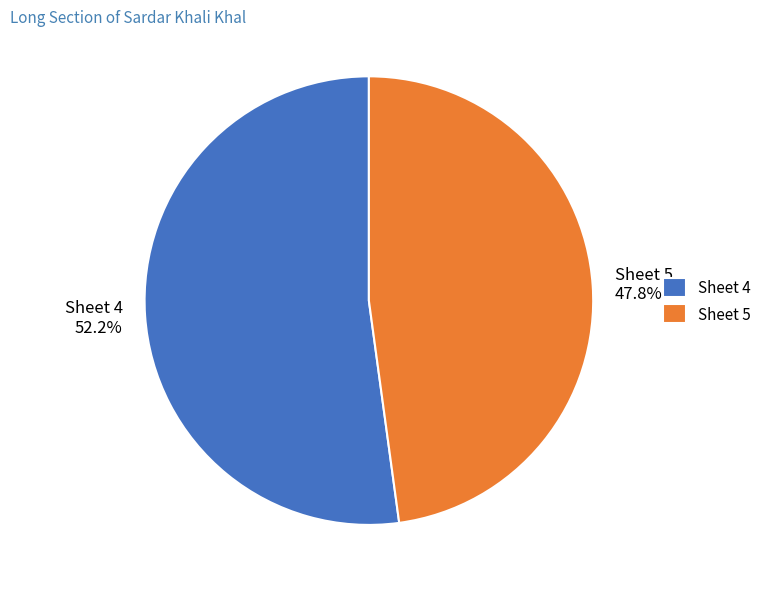

How much of the chart is everything except Sheet 4 52.2%?

47.8%